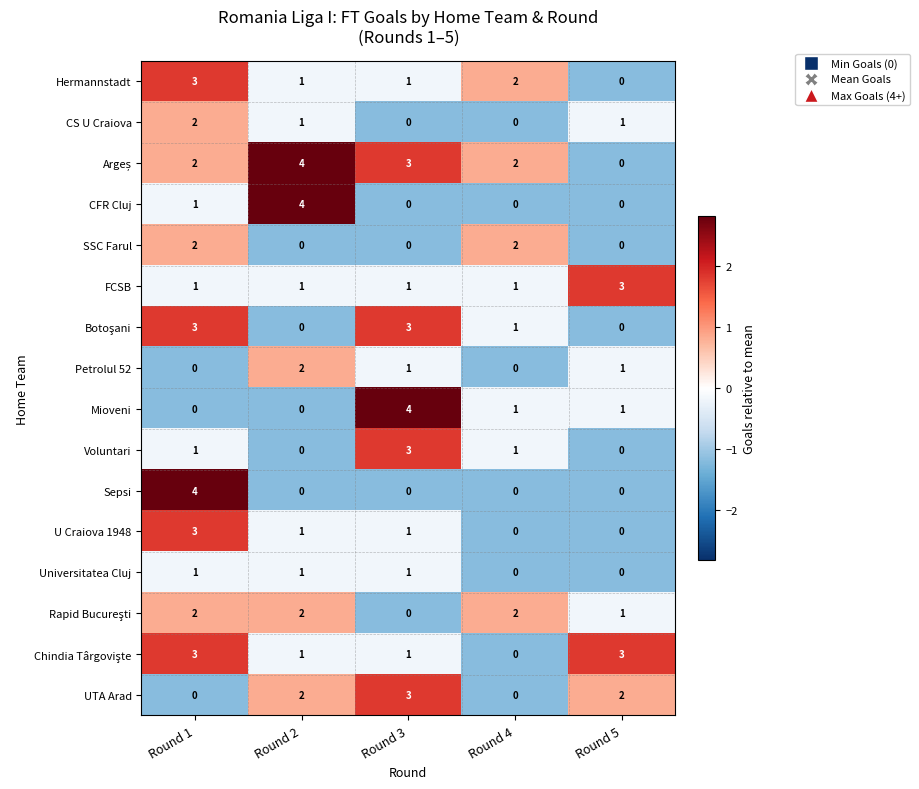

How many Universitatea Cluj values are between 0 and 1?

5